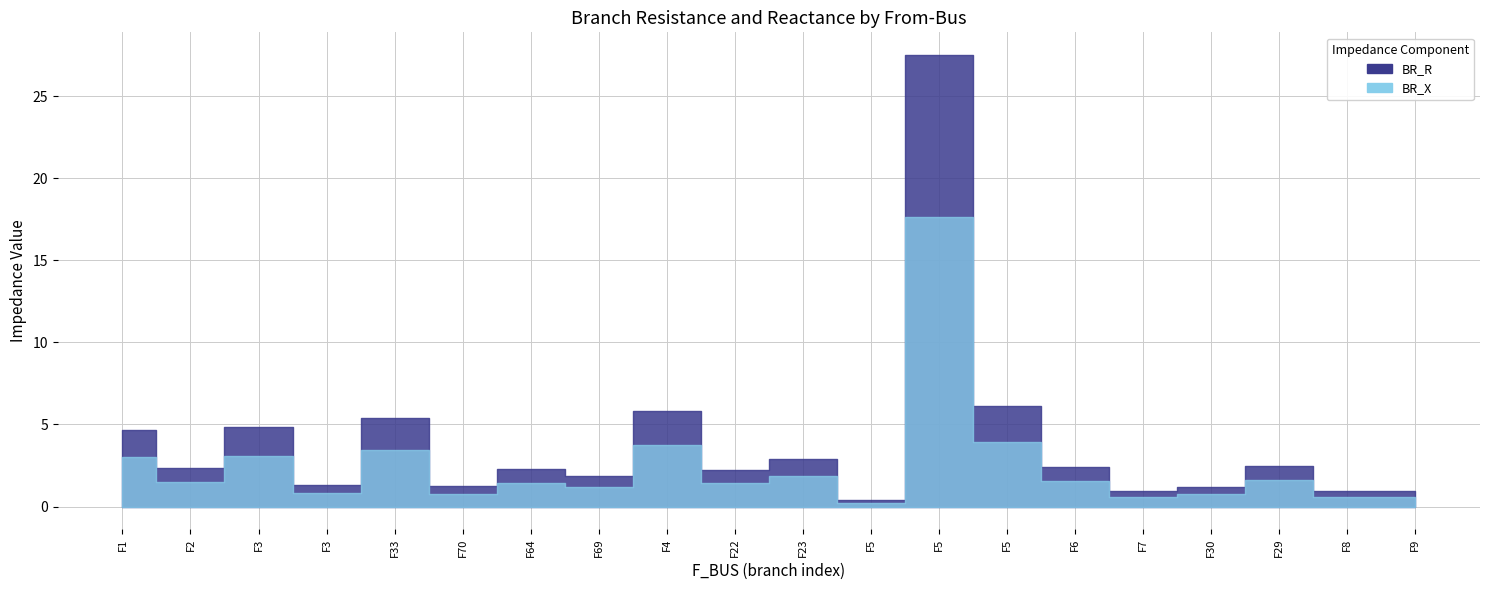

The value of BR_R at 64 is 3.6. True or false?

False